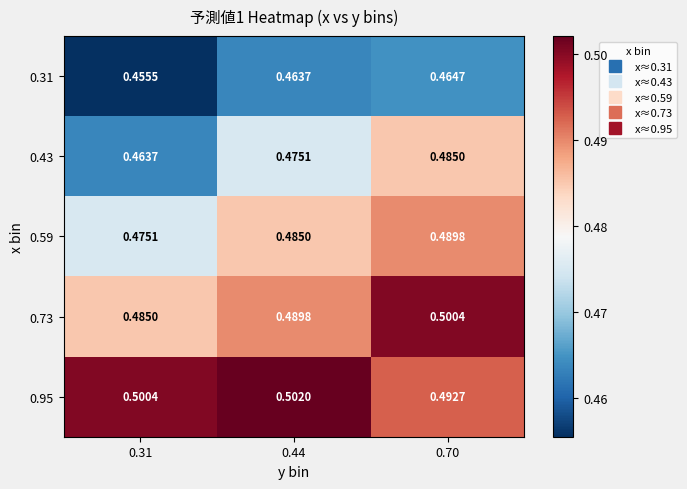

Is the value of 0.95 at 0.44 greater than the value of 0.31 at 0.31?

Yes